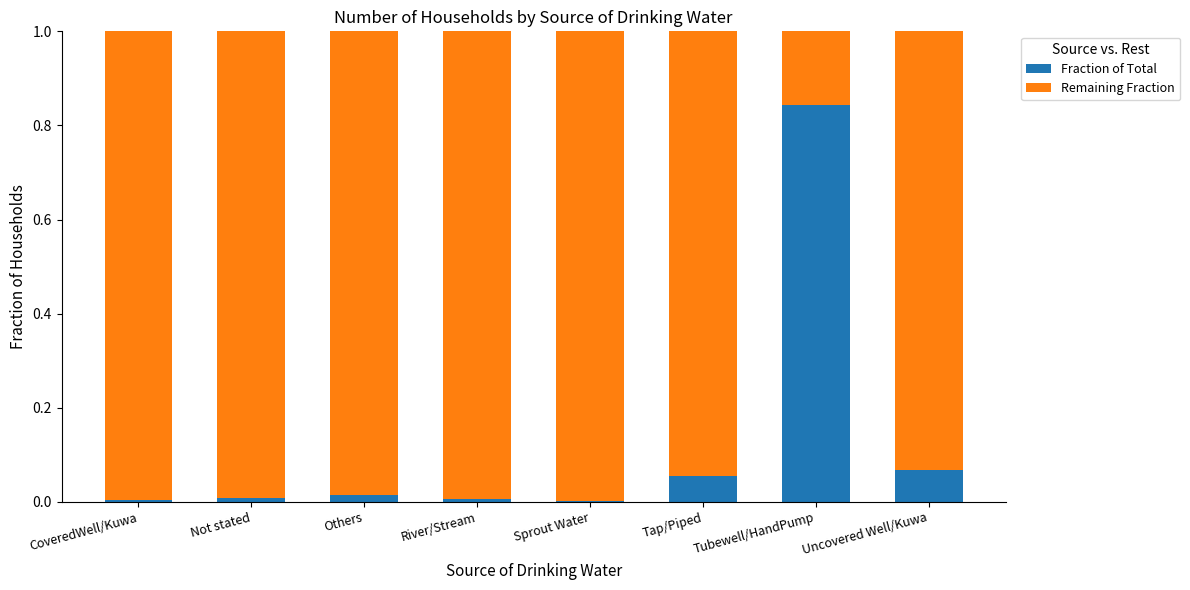

The value of Fraction of Total at Tap/Piped is 0.0. True or false?

False